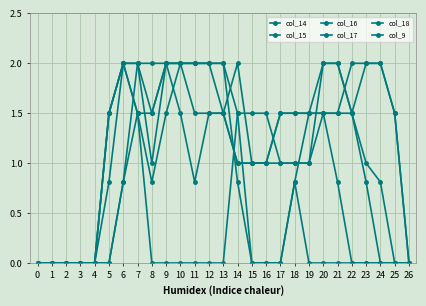

How many distinct data groups are displayed?

6